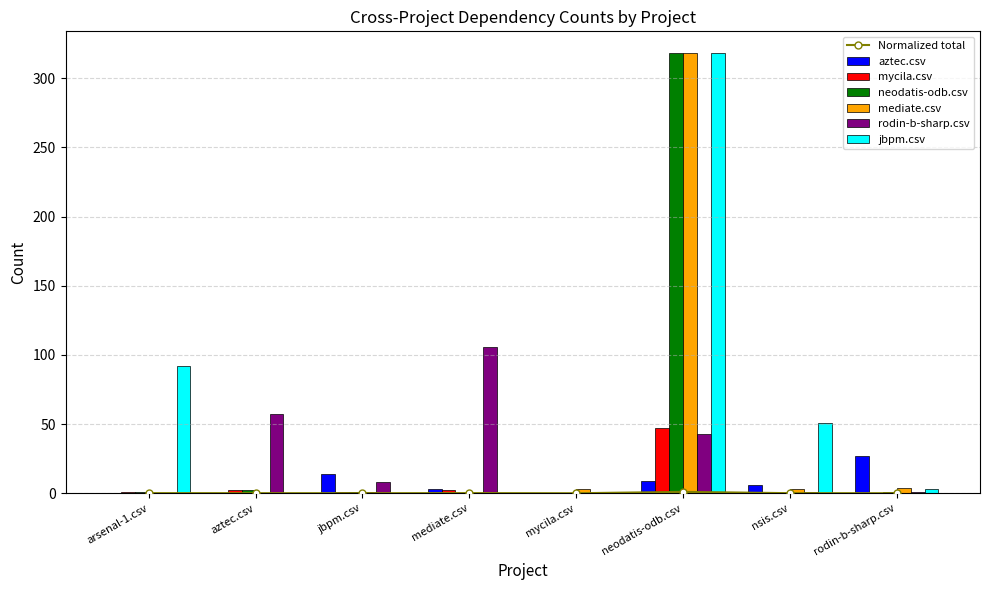

Is the value of aztec.csv at mediate.csv greater than the value of jbpm.csv at rodin-b-sharp.csv?

No